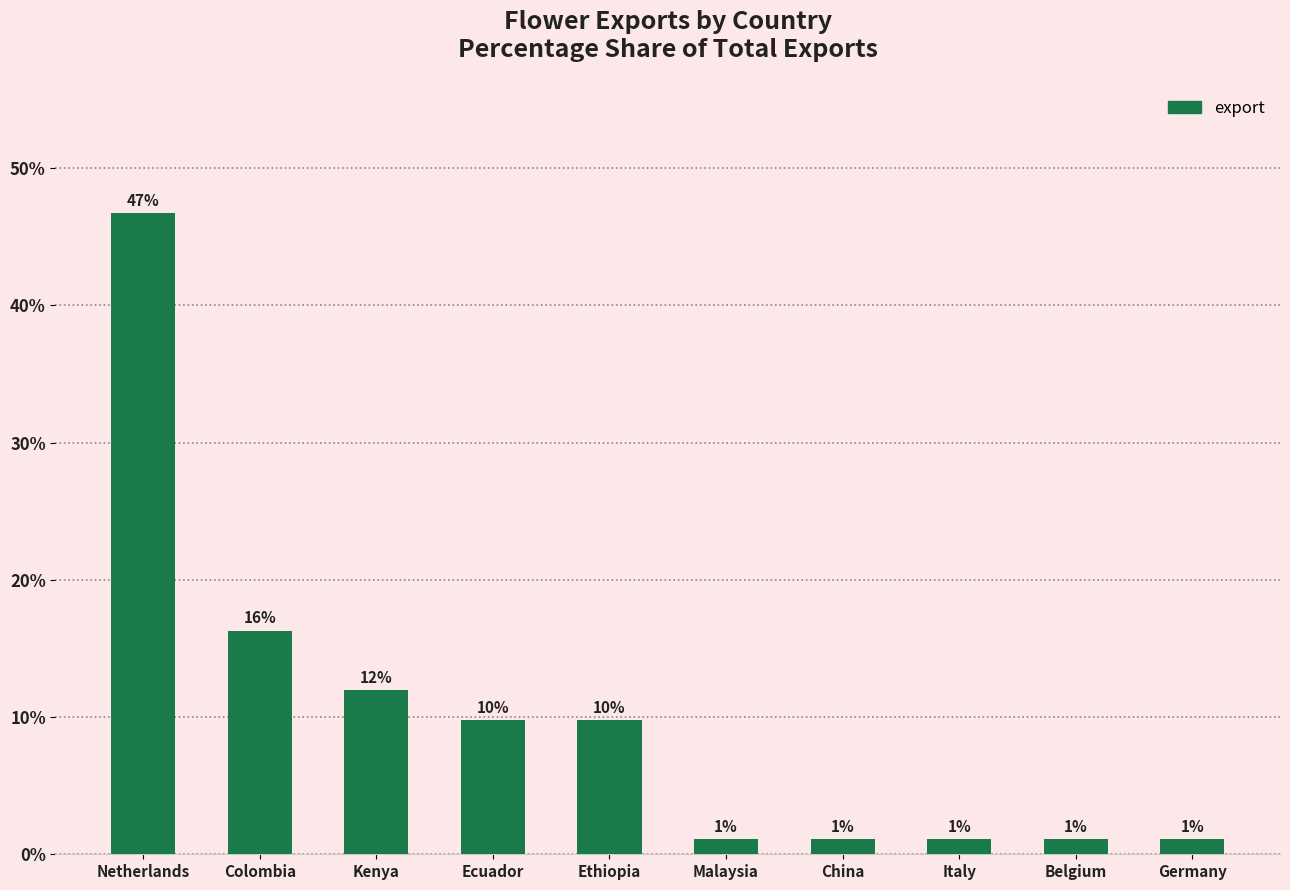

How many bars are there in total?

10